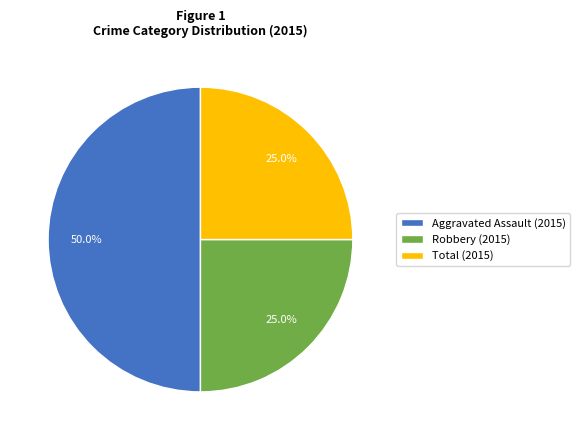

To the nearest percent, what is the average slice percentage?

33%